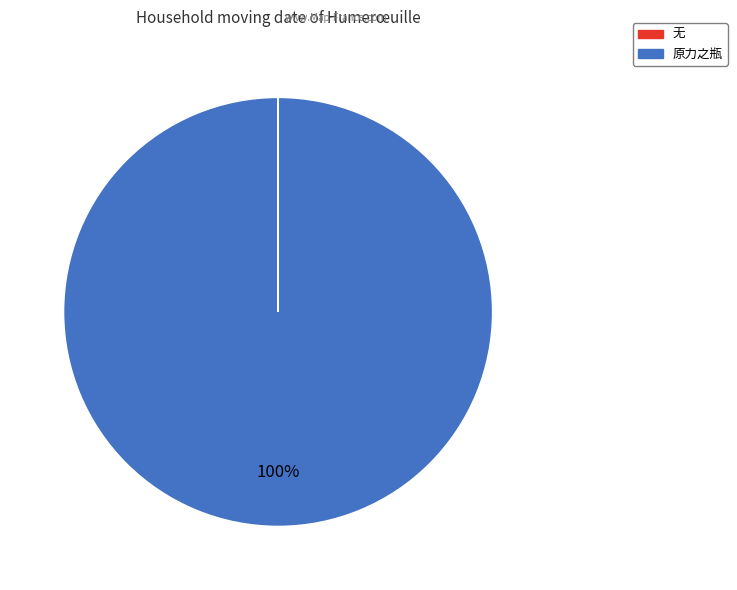

To the nearest percent, what percentage of the pie is 原力之瓶?

100%